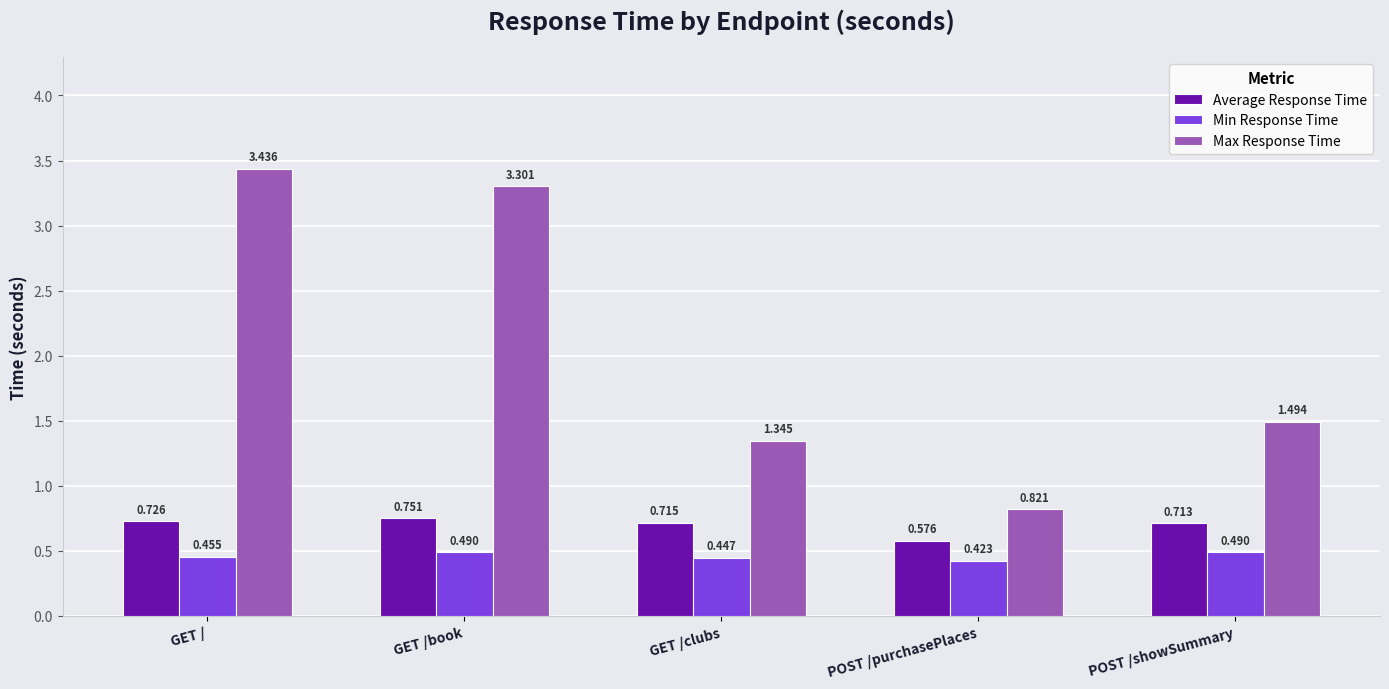

Which series has the widest spread of values?

Max Response Time